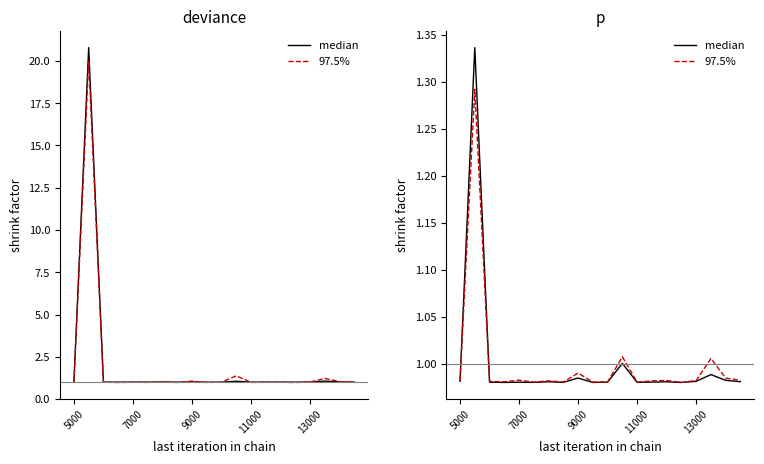

What are all the series names shown in the legend?

median, 97.5%